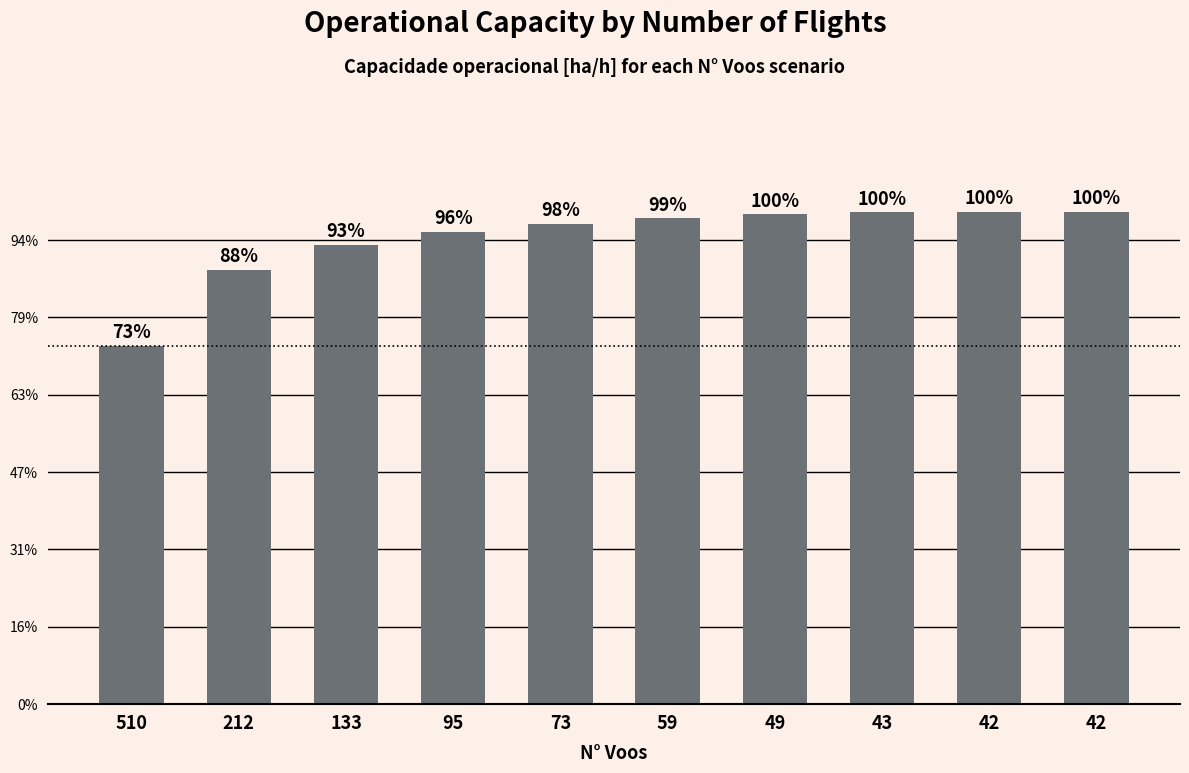

Does the chart contain any negative values?

No